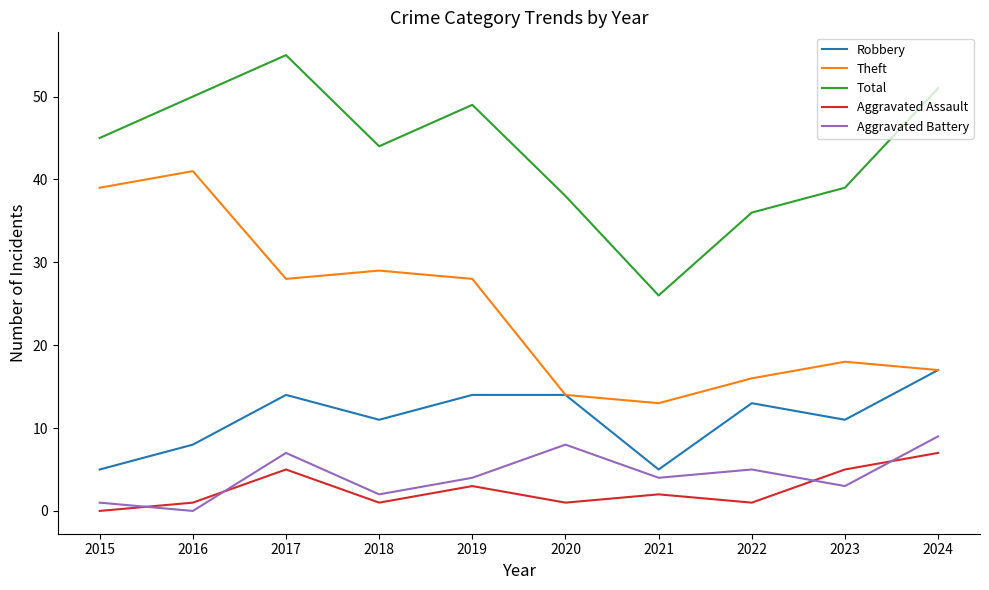

What is the minimum value for Theft?

13